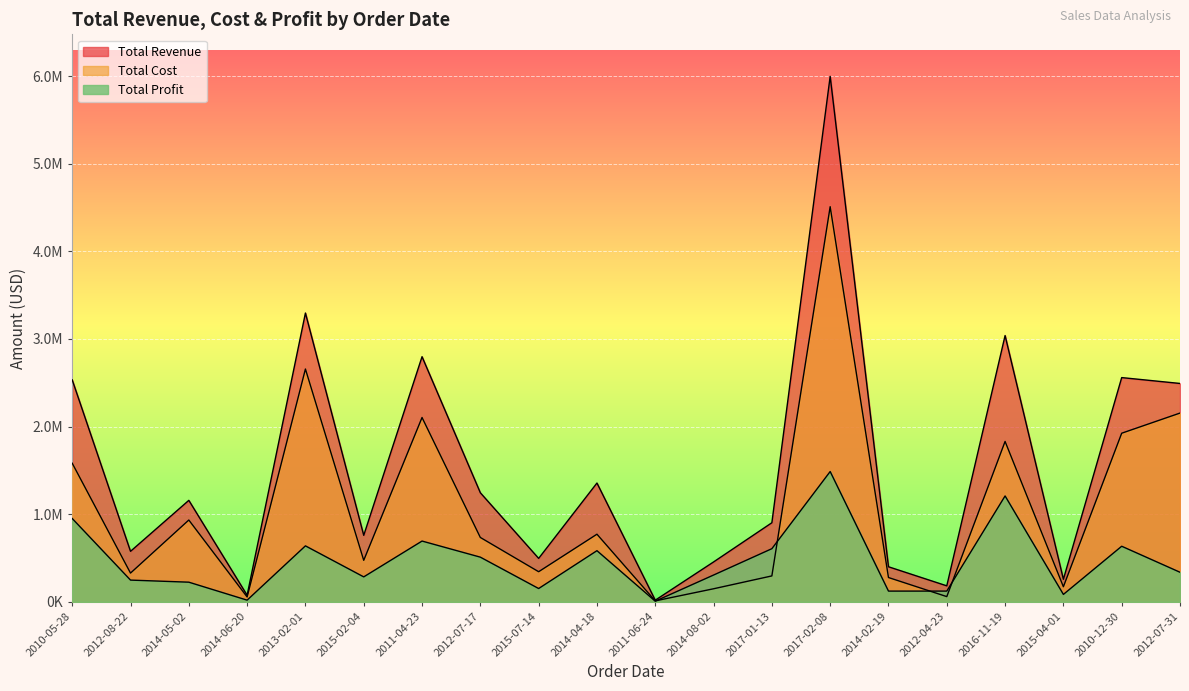

Rank the categories by Total Profit value from lowest to highest.

2011-06-24, 2014-06-20, 2015-04-01, 2014-02-19, 2012-04-23, 2015-07-14, 2014-05-02, 2012-08-22, 2015-02-04, 2014-08-02, 2012-07-31, 2012-07-17, 2014-04-18, 2017-01-13, 2010-12-30, 2013-02-01, 2011-04-23, 2010-05-28, 2016-11-19, 2017-02-08